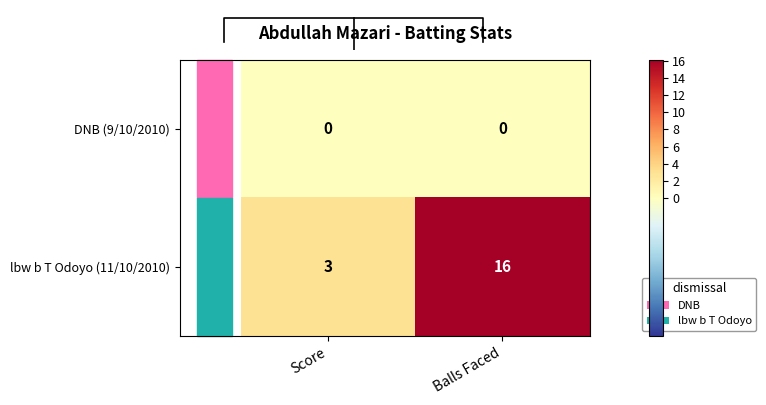

What is the difference between the maximum and minimum values in the lbw b T Odoyo (11/10/2010) series?

13